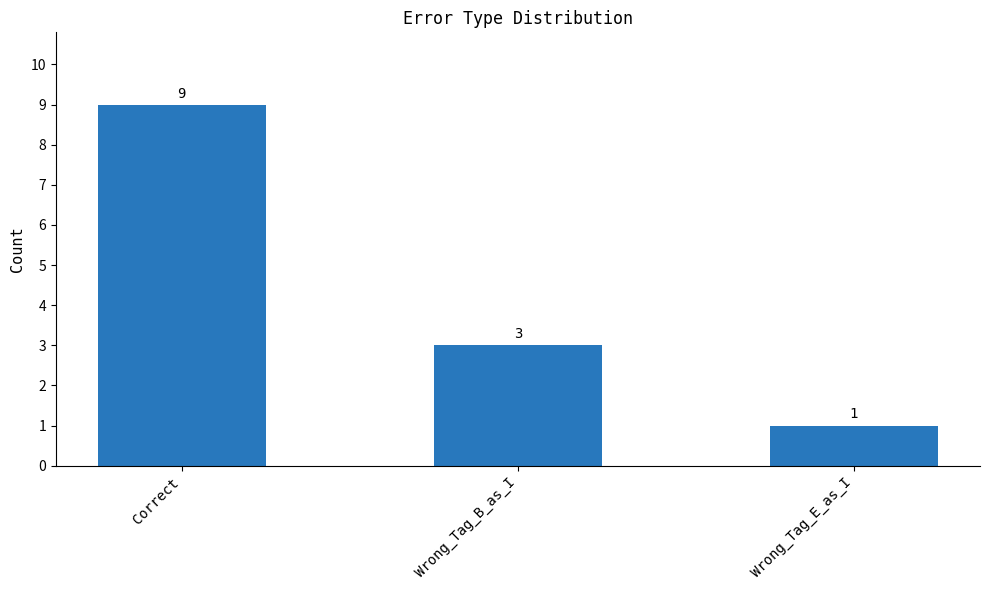

What is the average value?

4